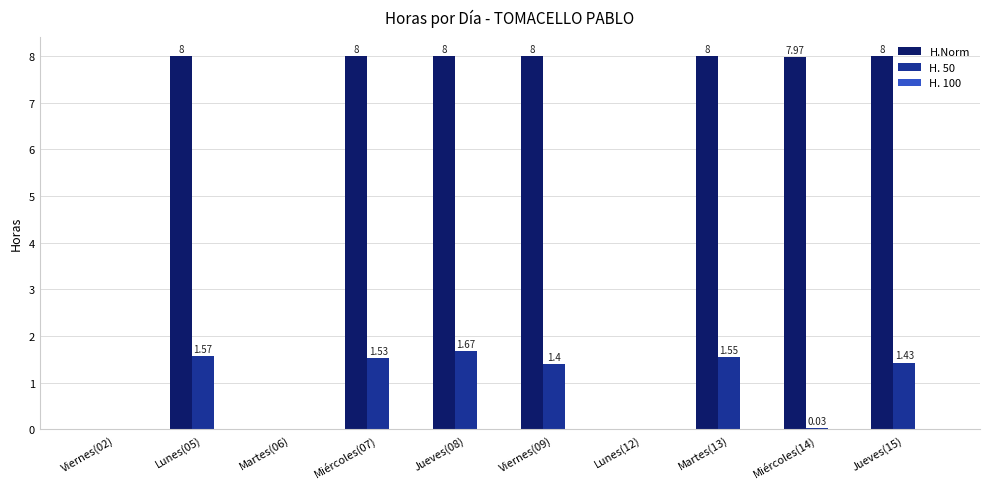

At which category is the sum across all series the highest?

Jueves(08)